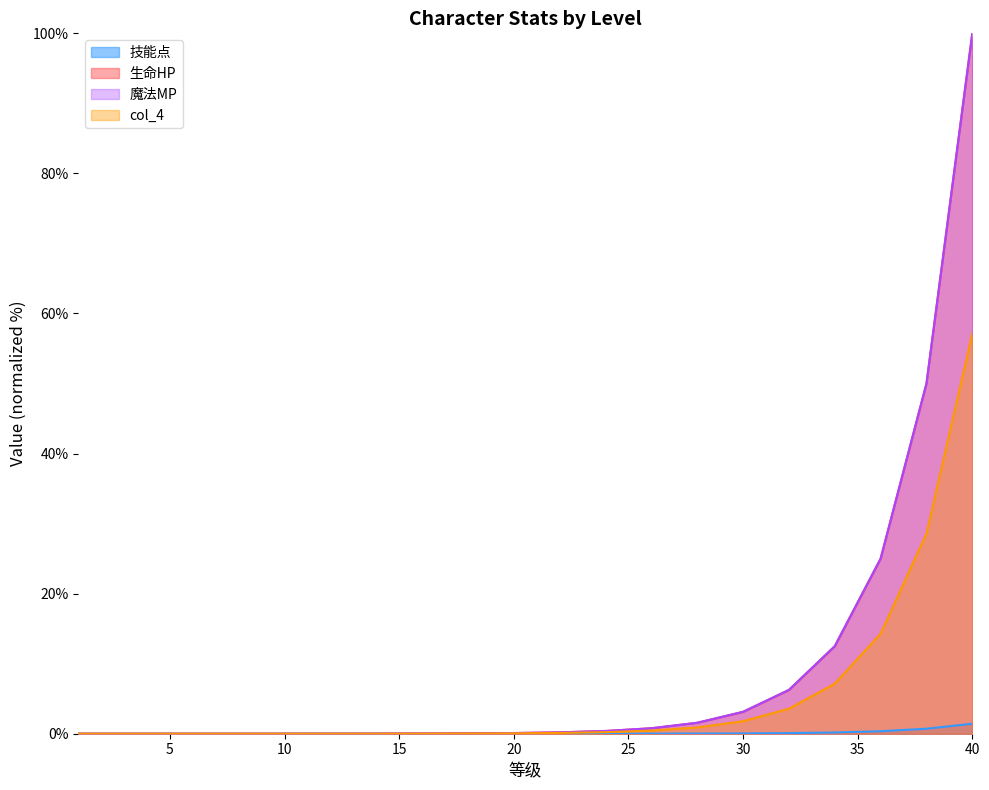

At which label is 生命HP closest to 50?

38